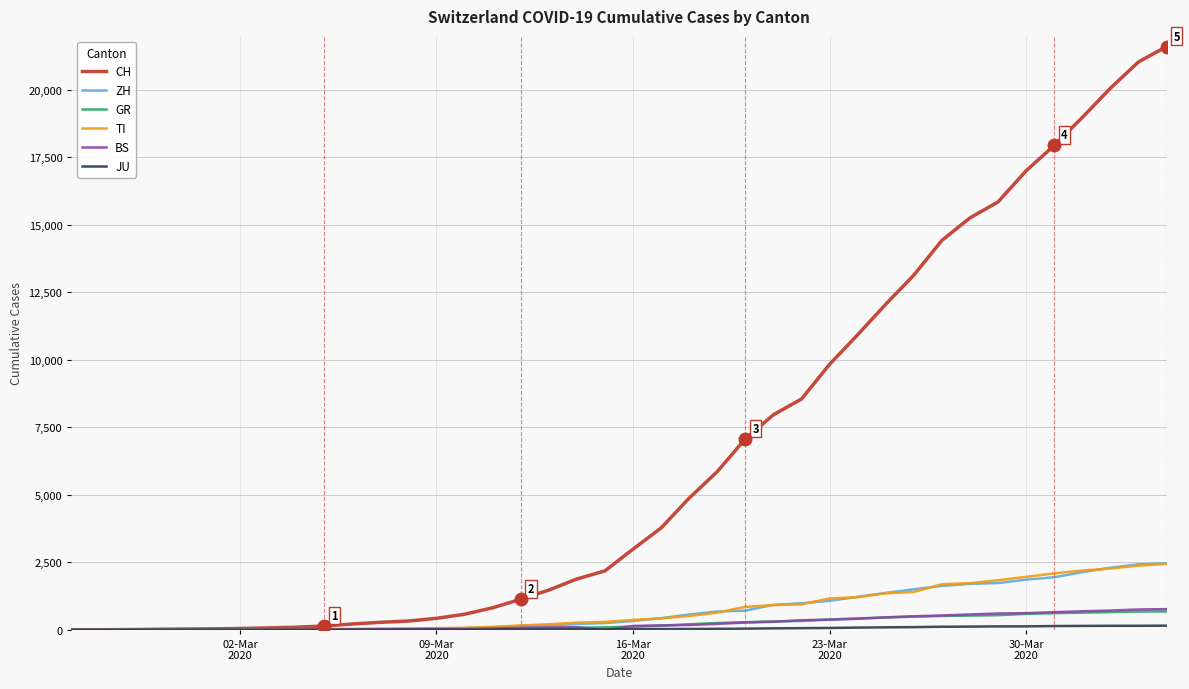

Which series has the largest total across all categories?

CH